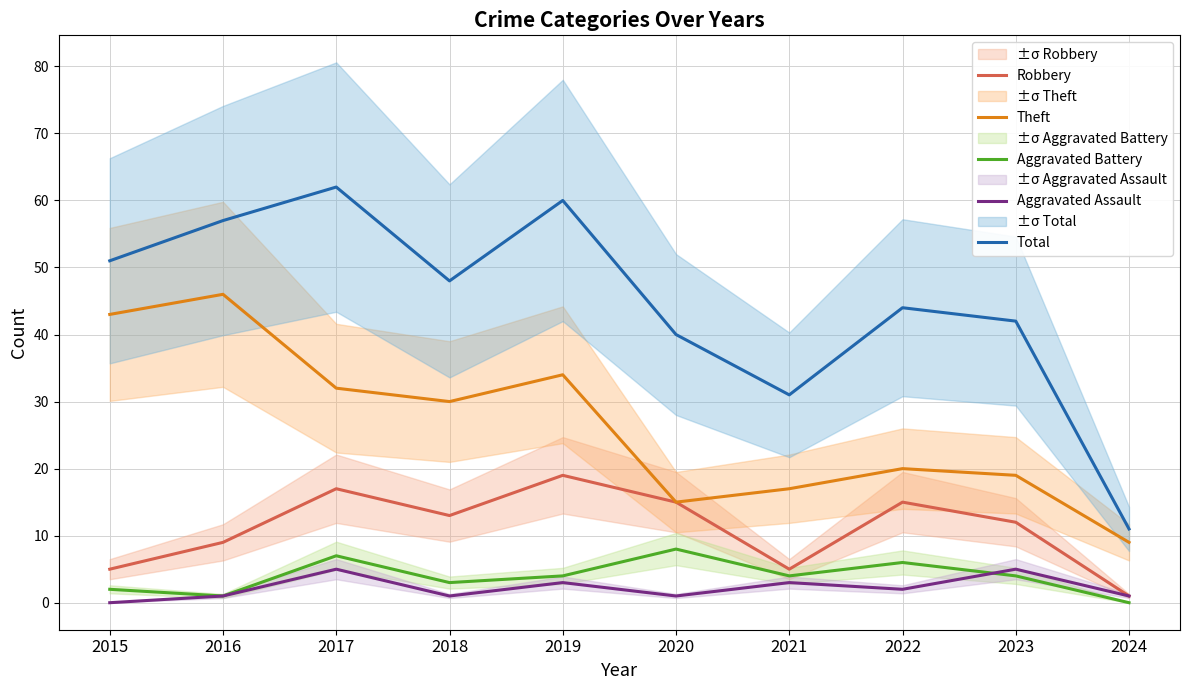

What is the approximate value of Robbery at 2018?

13